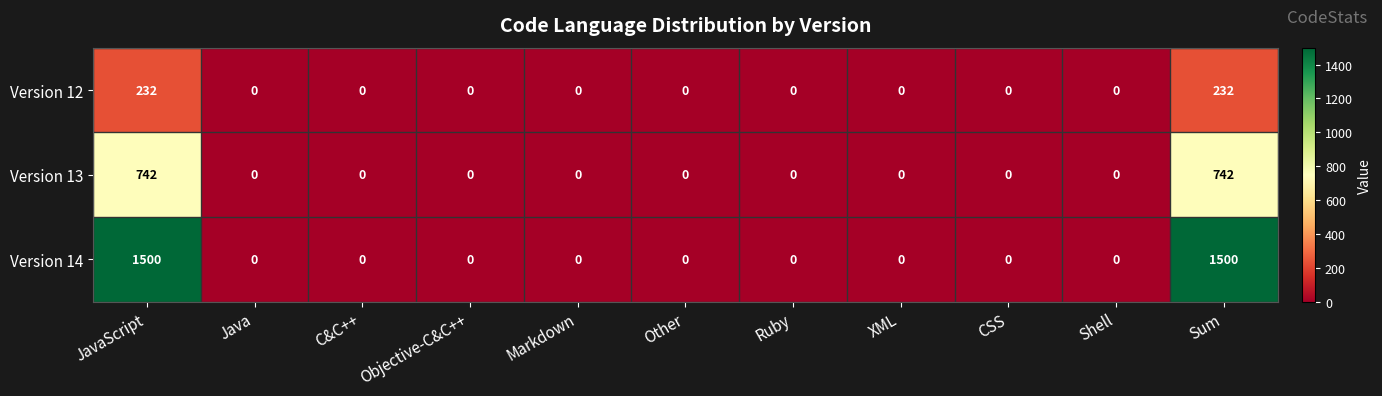

What is the difference between the second highest and second lowest values in the Version 13 series?

742